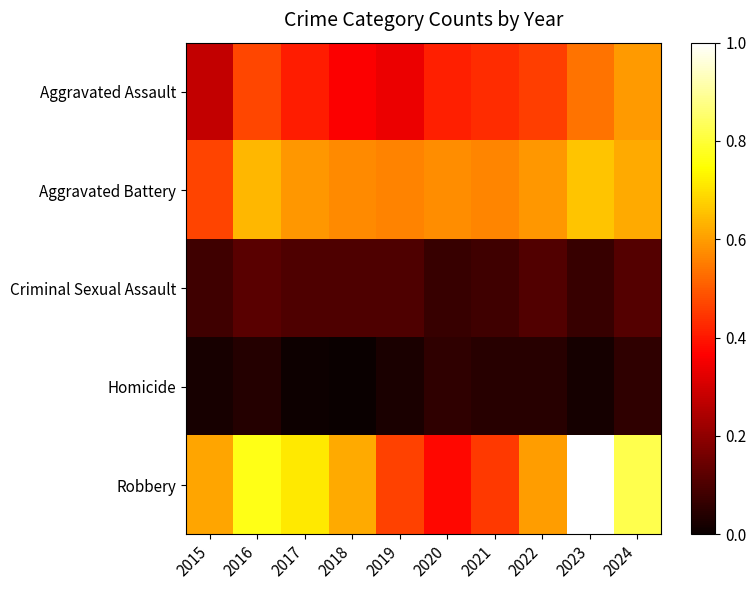

At which category is the sum across all series the highest?

2023